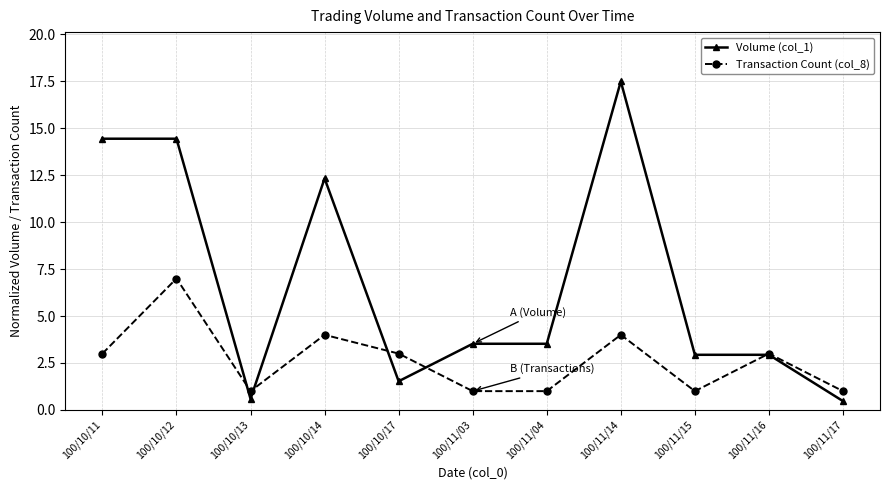

What is the spread (max minus min) of values at 100/10/11?

11.4